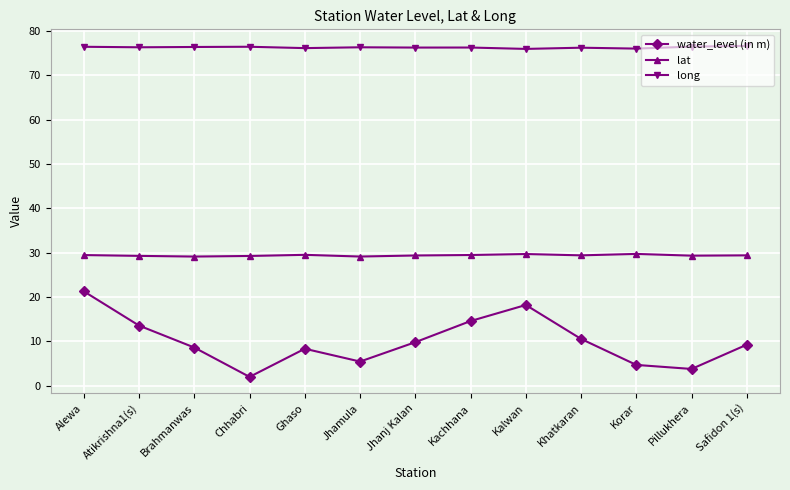

True or false: water_level (in m) and lat cross at least once.

False